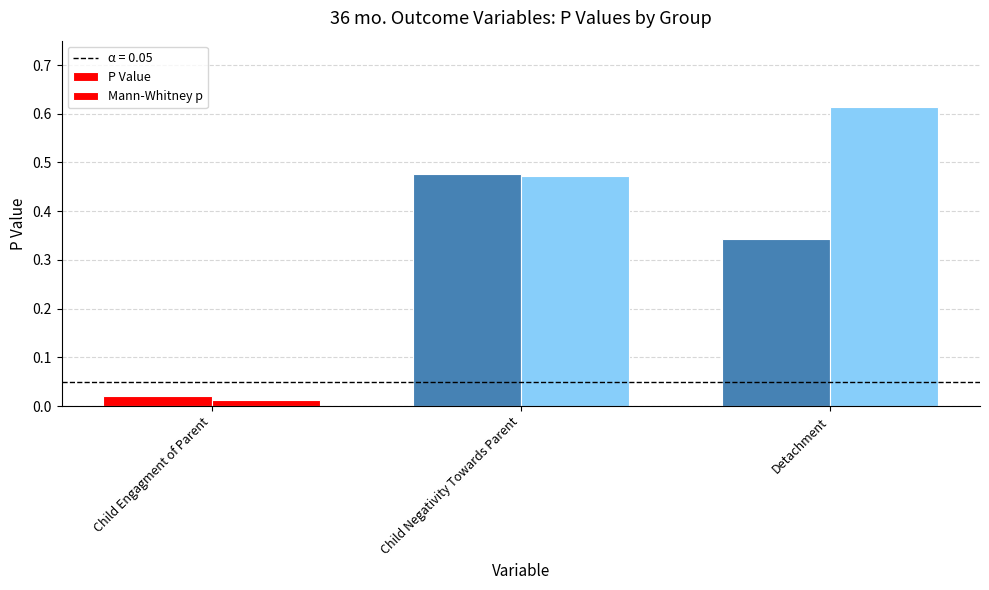

Does the chart contain any negative values?

No